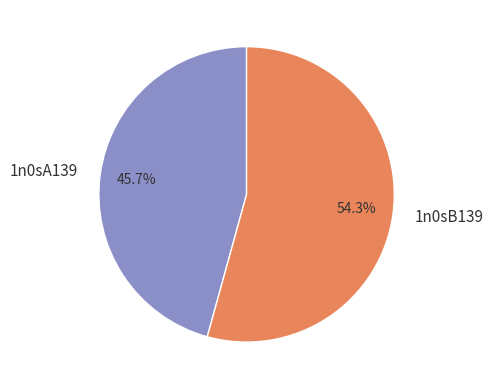

Is it true that 1n0sB139 is 54% of the pie?

True